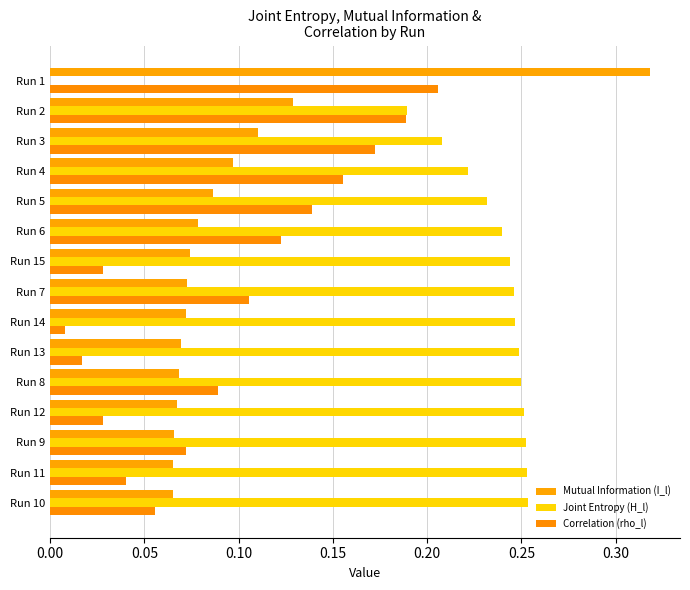

Count the number of data series in this chart.

3